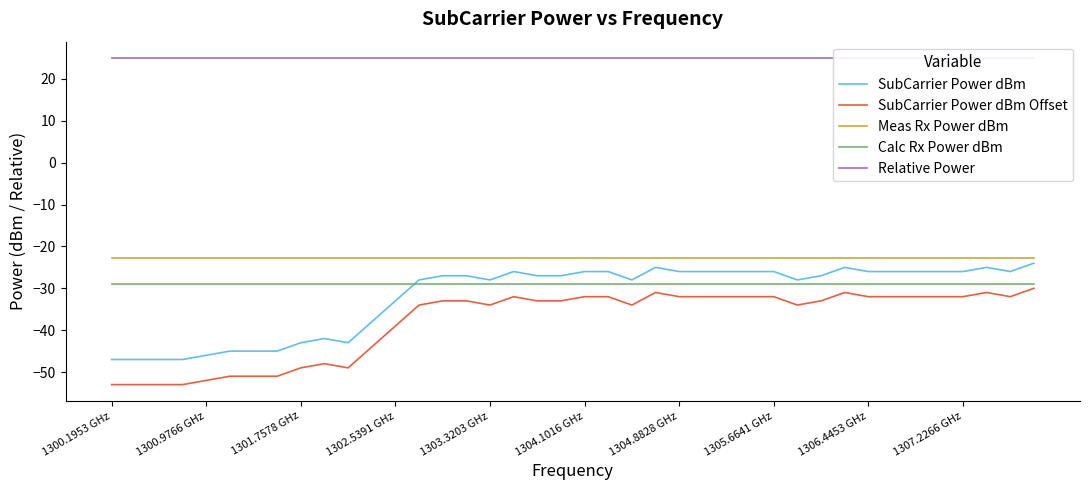

At how many categories does at least one series exceed -34?

40